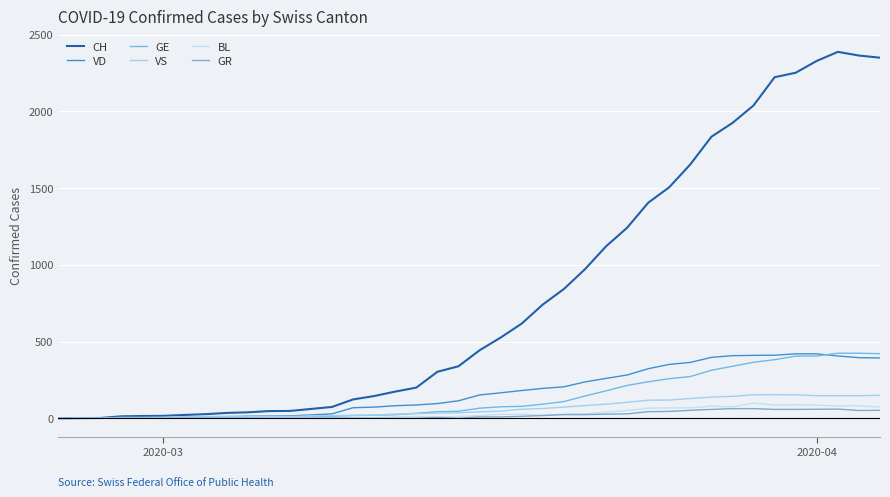

Does the chart display data point markers on the line(s)?

No